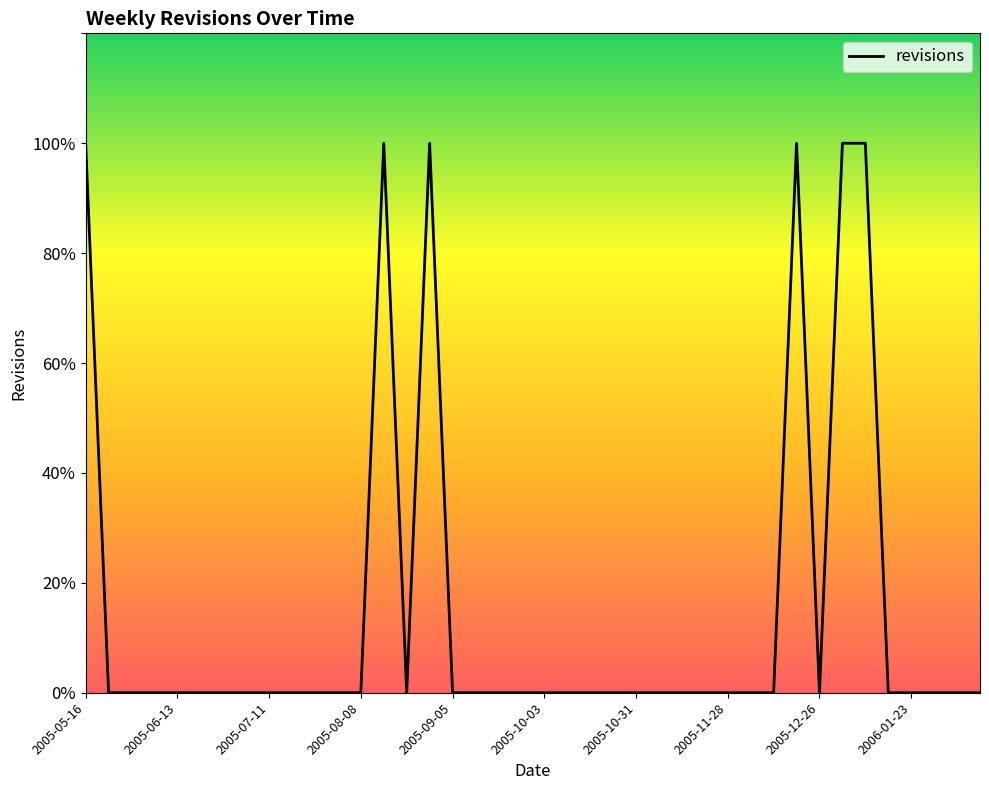

Where is the first local minimum?

2005-08-22